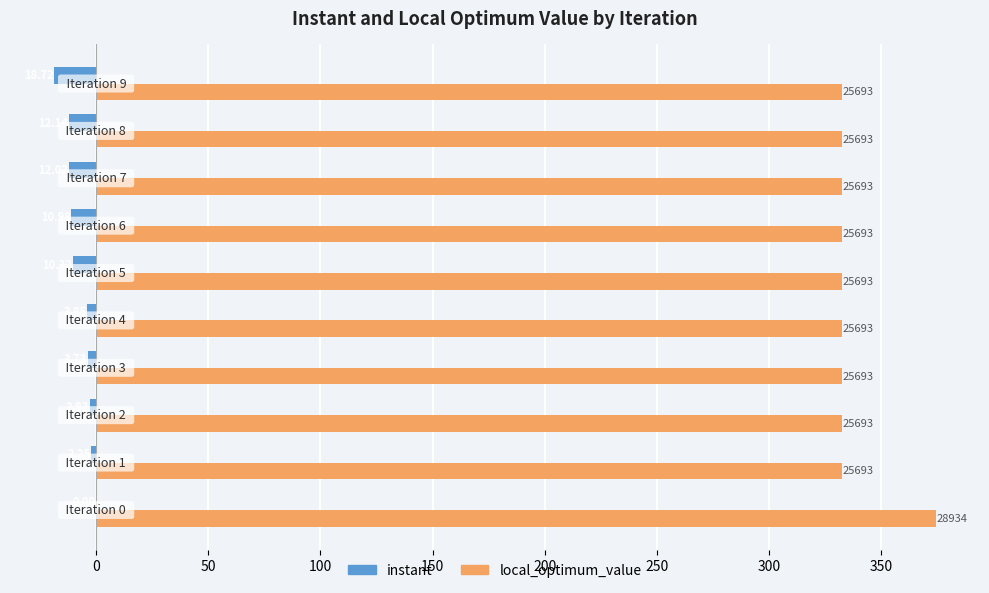

What are all the series names shown in the legend?

instant, local_optimum_value